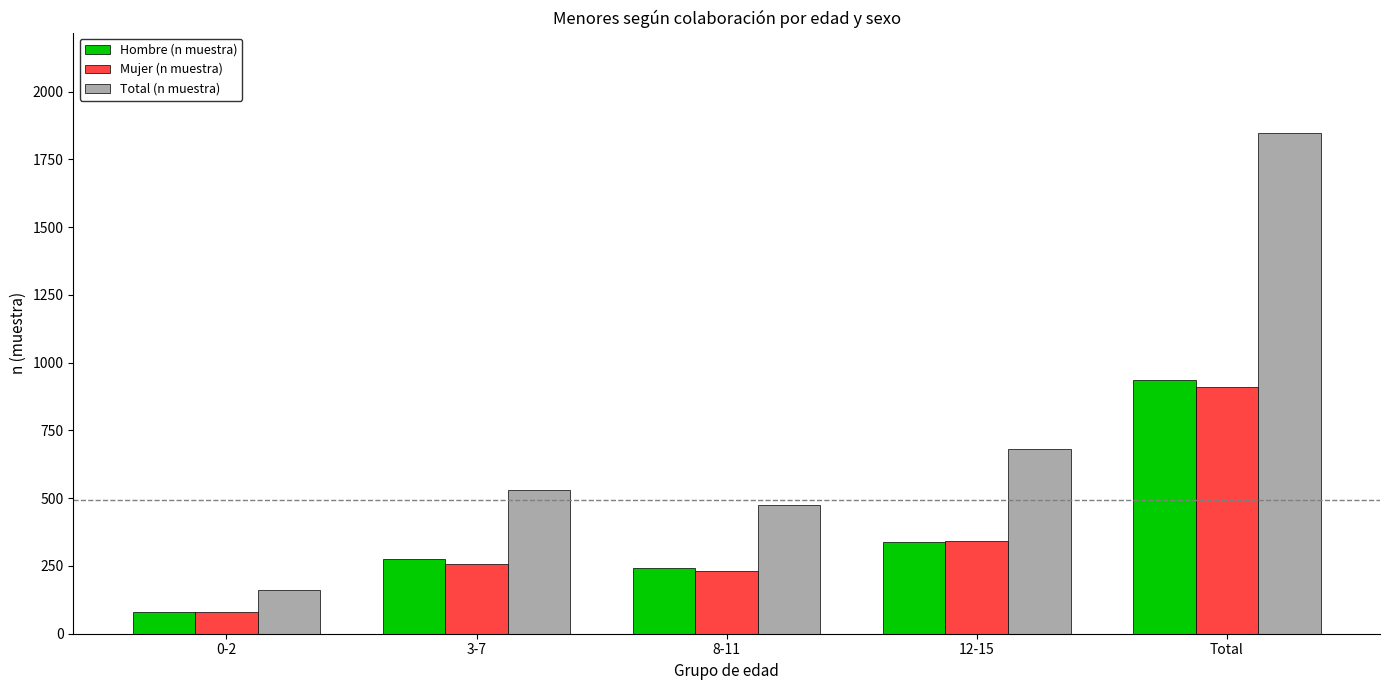

At which label does Mujer (n muestra) reach its peak?

Total